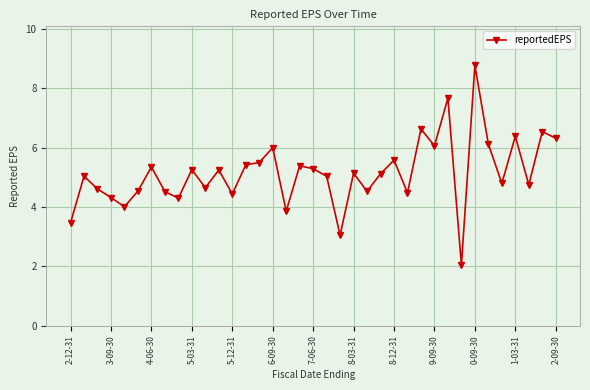

What is the average value?

5.1